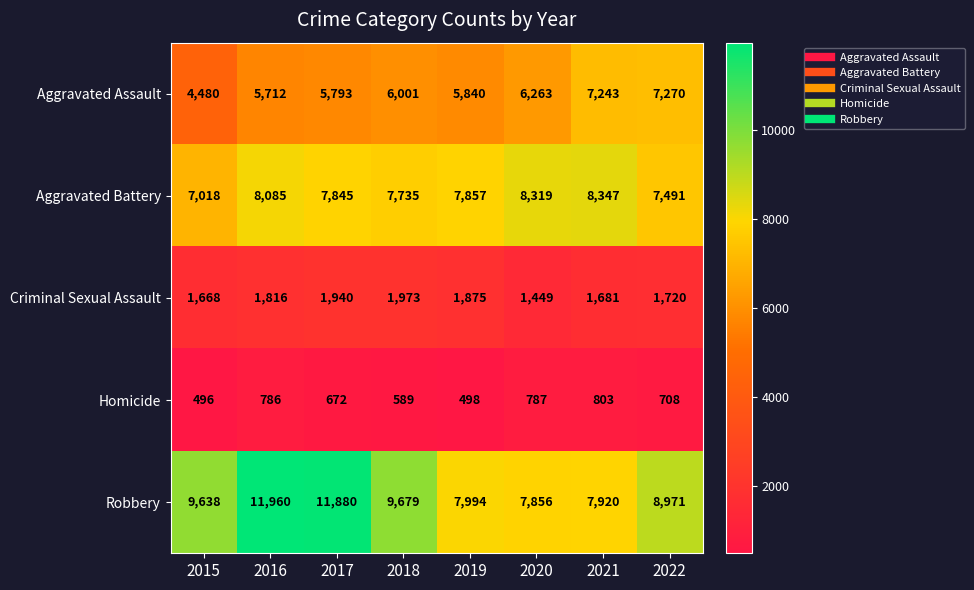

At which category does the chart reach its minimum across all series?

2015